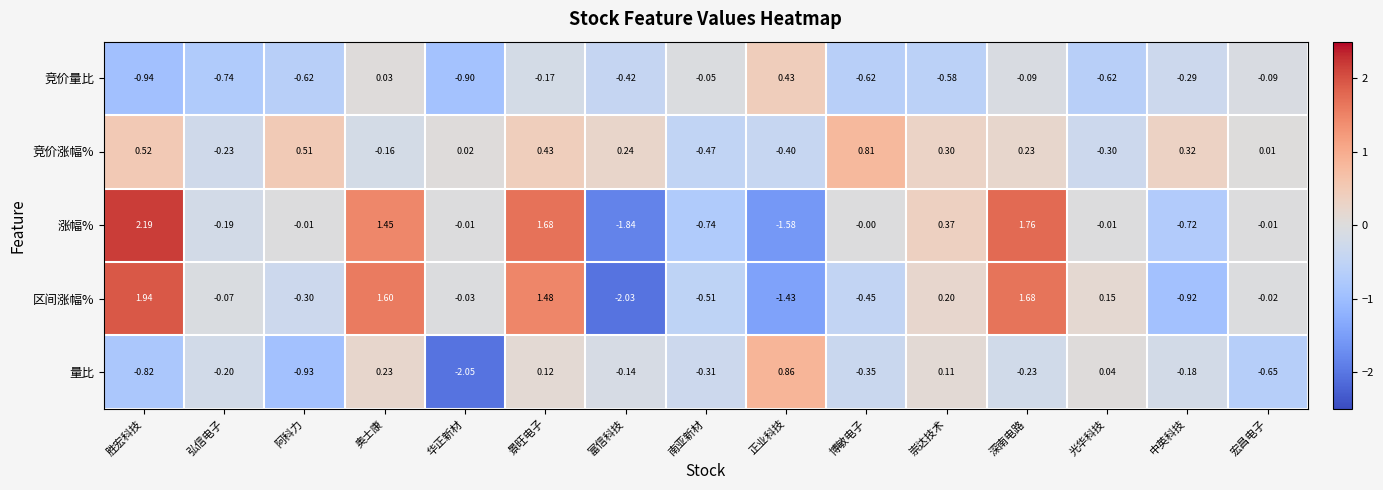

Which category has the highest value in the 区间涨幅% series?

胜宏科技